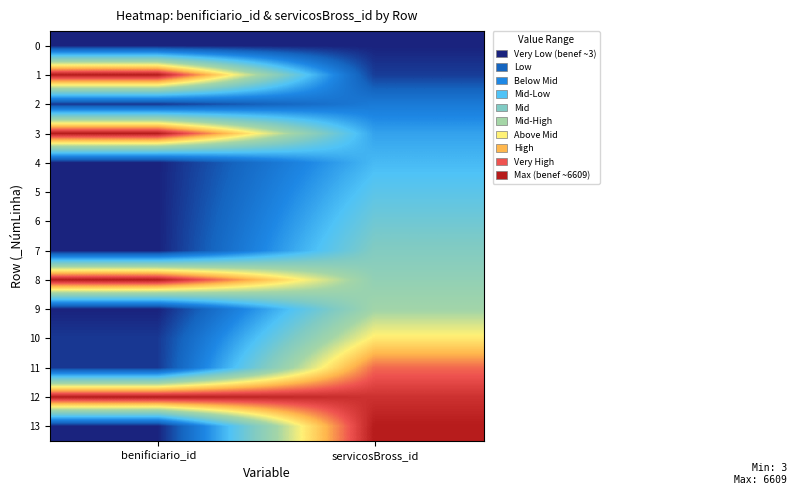

What is the total value across all series at benificiario_id?

4.1